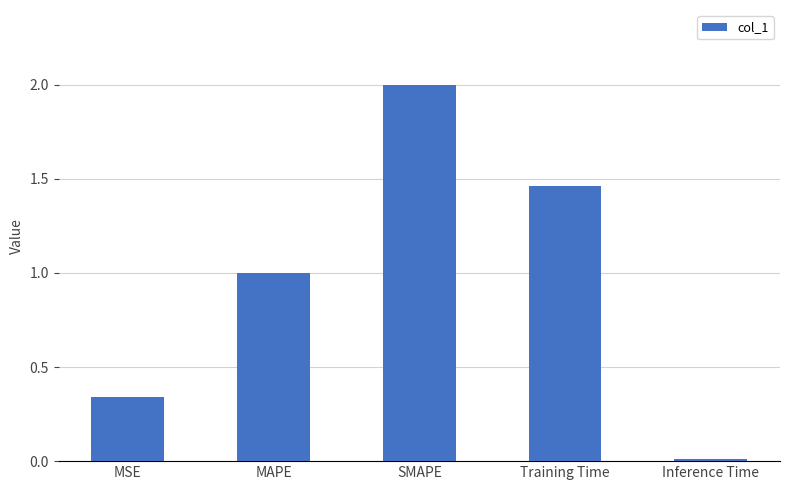

Rank the categories by value from lowest to highest.

Inference Time, MSE, MAPE, Training Time, SMAPE